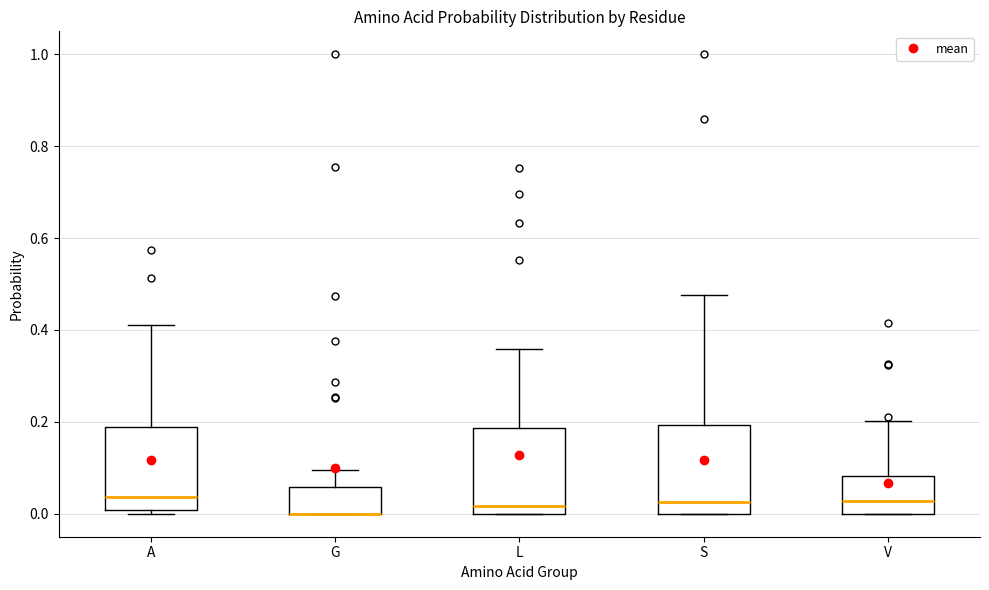

Where is the lower edge of the box for V on the y-axis? The values are not printed on the chart, so give them approximately, as read against the axis.

0.00